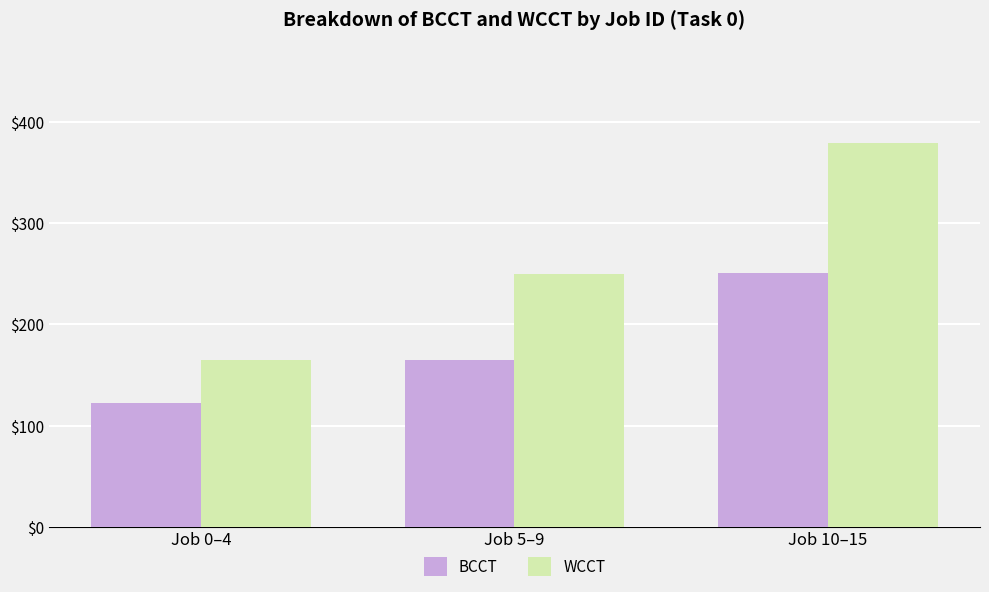

True or false: BCCT has a value of 250.8 at Job 10–15.

True